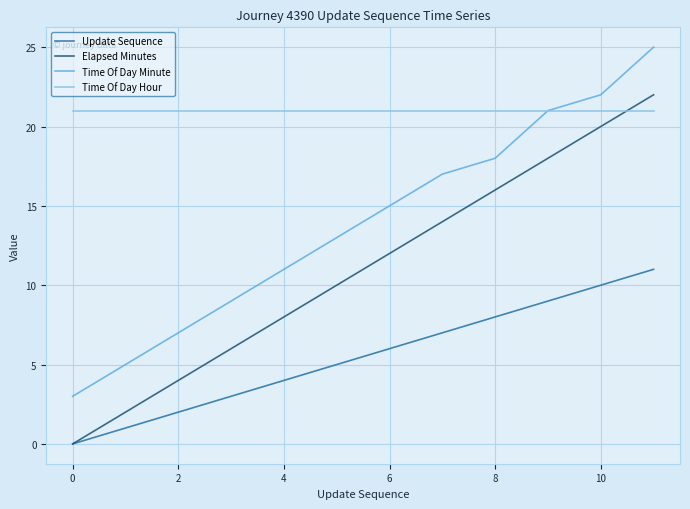

List the series in order of their overall mean, highest first.

Time Of Day Hour, Time Of Day Minute, Elapsed Minutes, Update Sequence